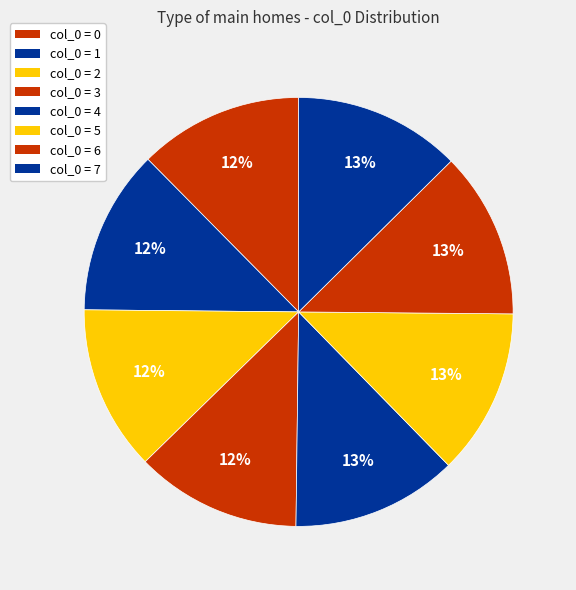

To the nearest percent, what is the average slice percentage?

12%